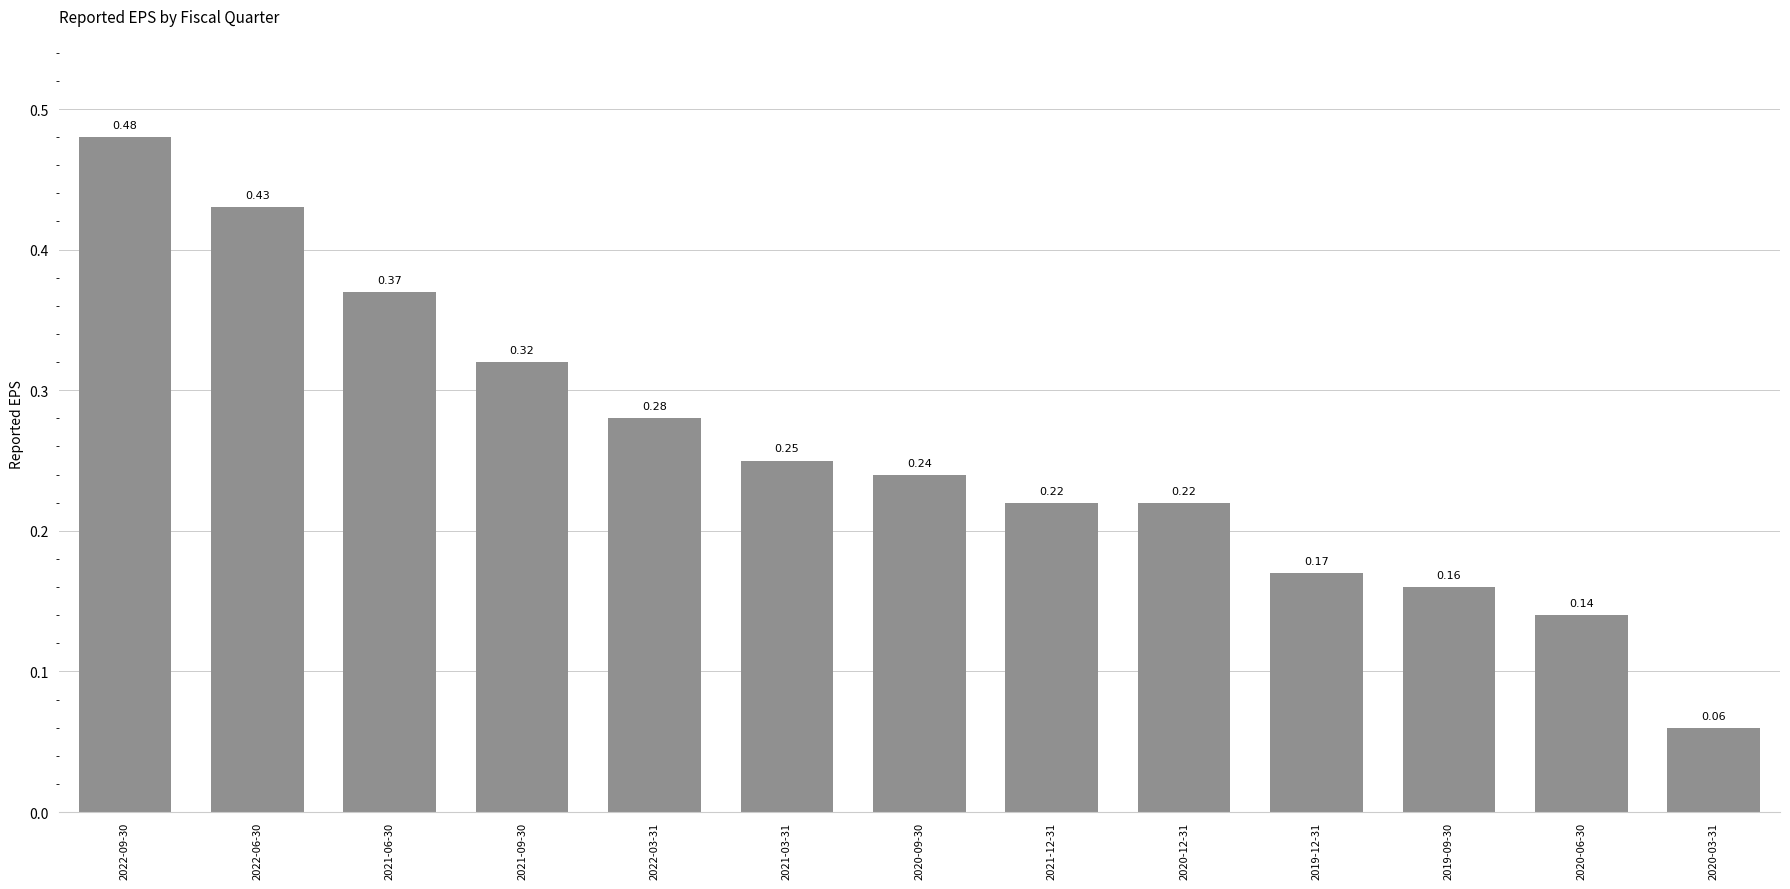

What is the sum of the values at 2021-09-30 and 2021-06-30?

0.7